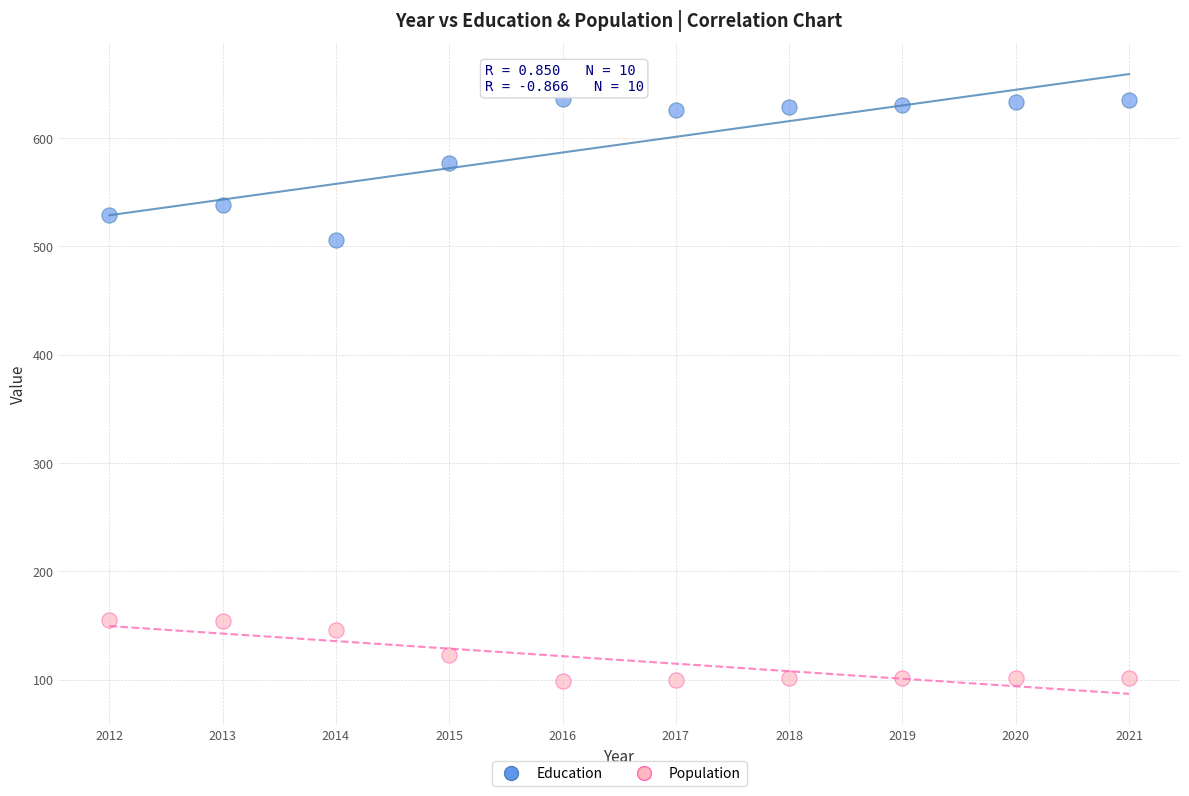

Which series reaches the maximum Y coordinate?

Education